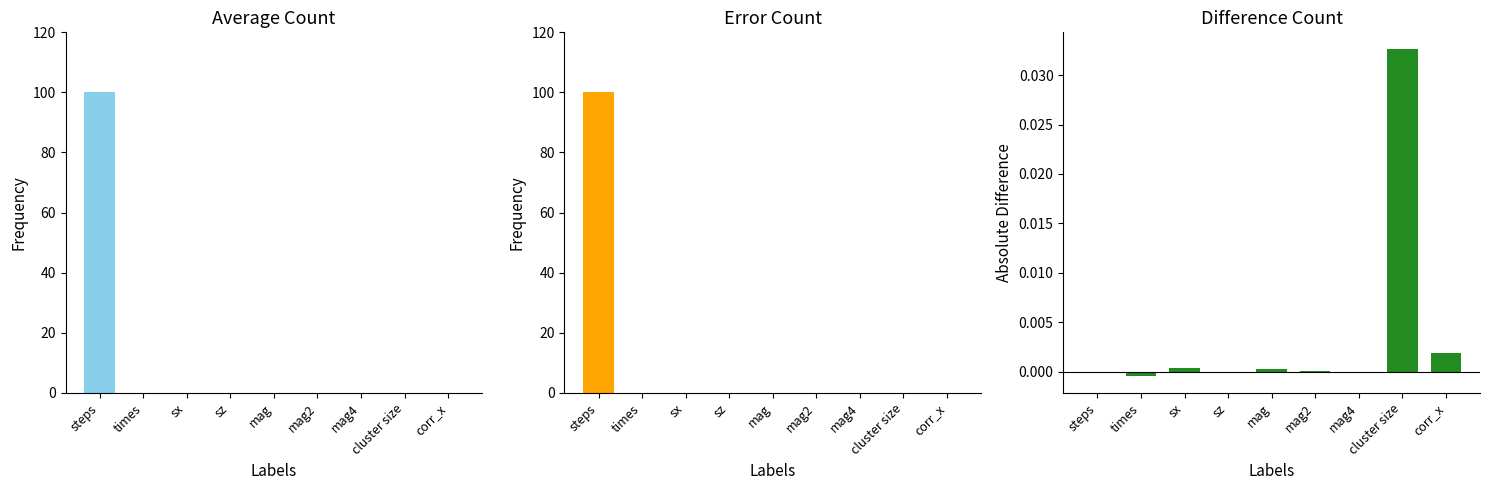

Rank the series by their maximum value, from lowest to highest.

difference, average, error